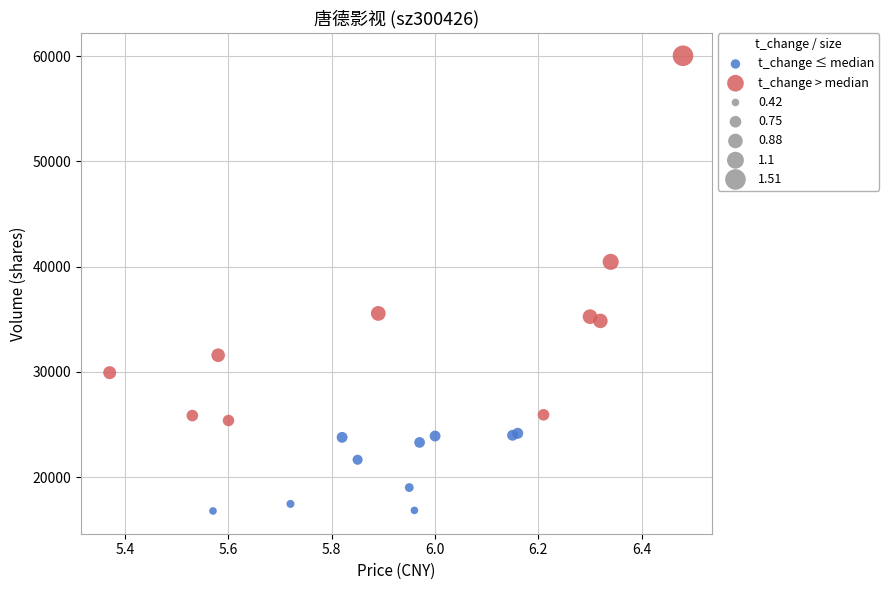

Which series contains the lowest Y value?

t_change ≤ median